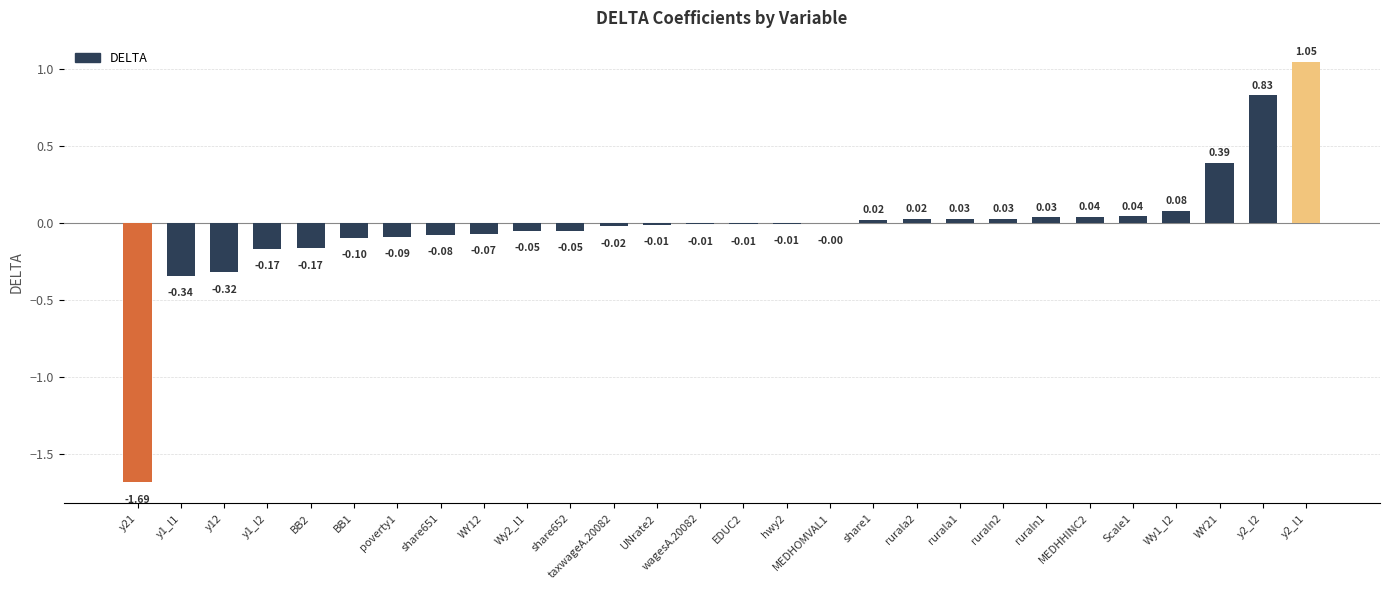

How many distinct data groups are displayed?

1